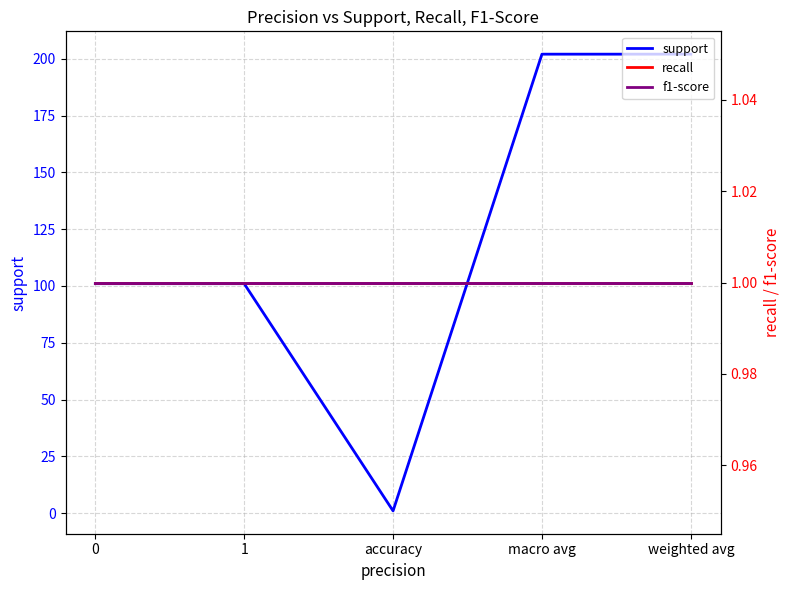

How many data points does each series have?

5